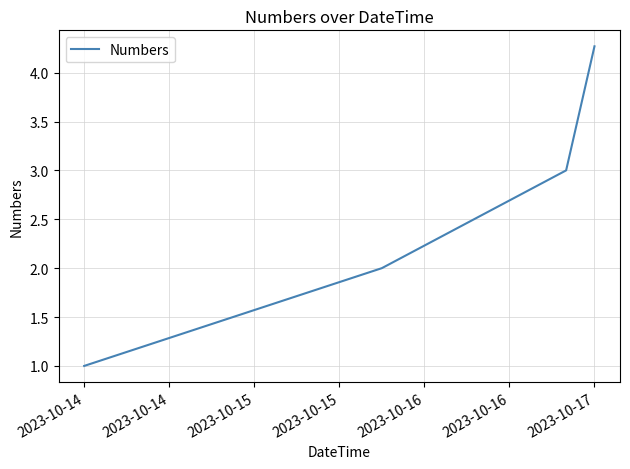

What is the maximum value shown in the chart?

4.3